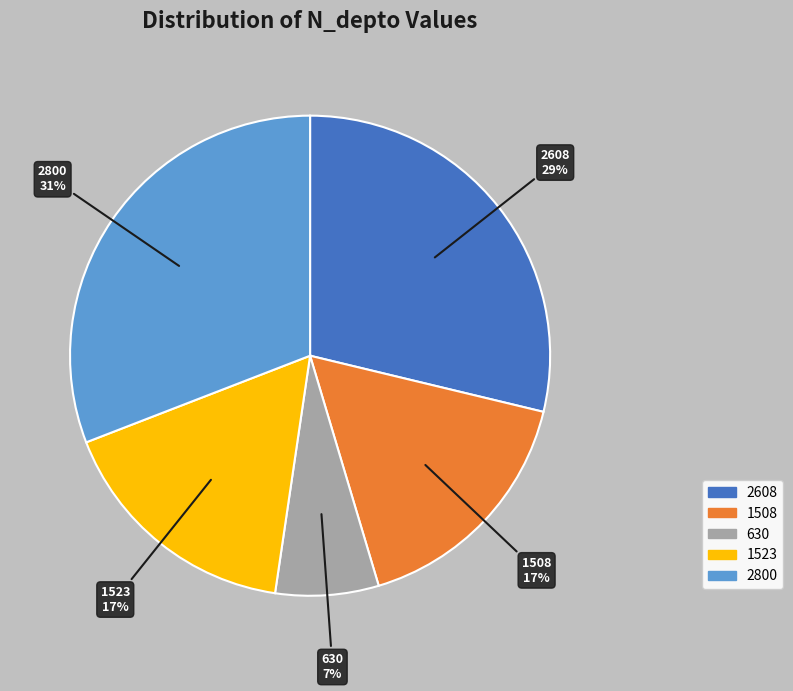

Approximately how many times larger is the value at 2608 compared to 1523?

1.7